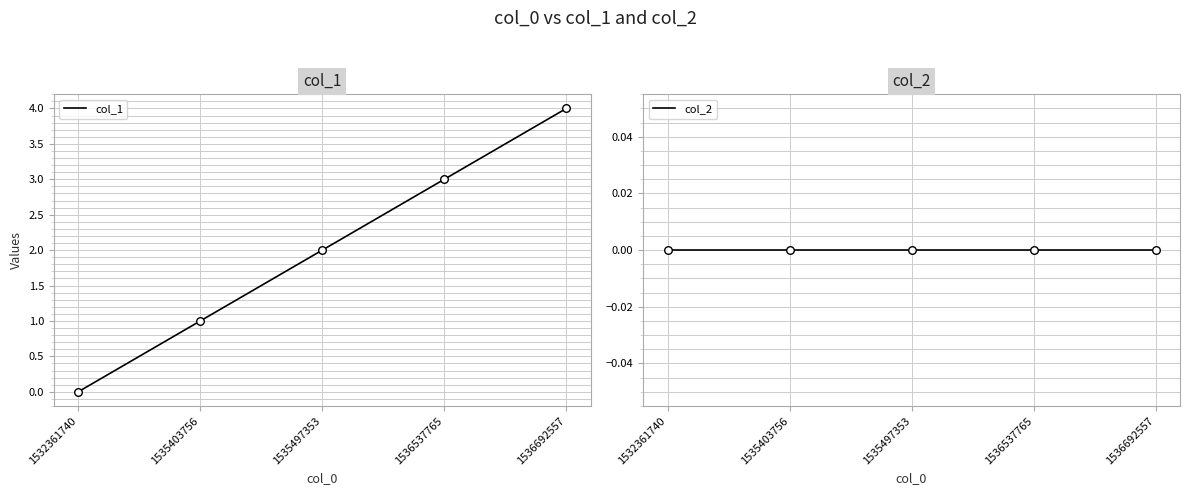

What are all the series names shown in the legend?

col_1, col_2